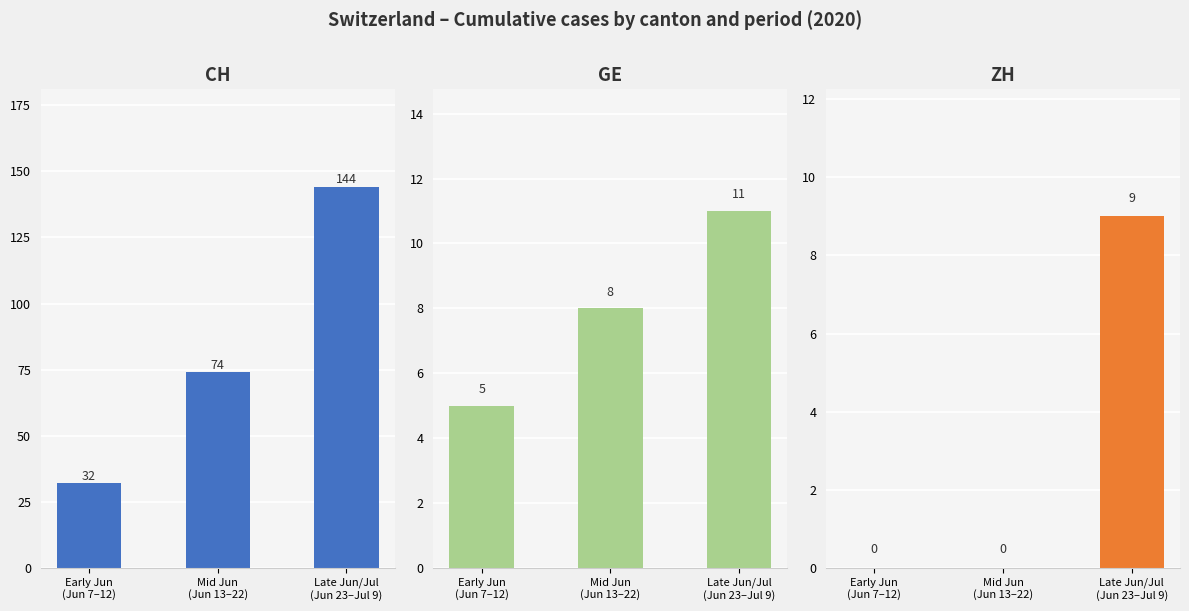

Is the value of ZH at Early Jun
(Jun 7–12) greater than the value of CH at Late Jun/Jul
(Jun 23–Jul 9)?

No